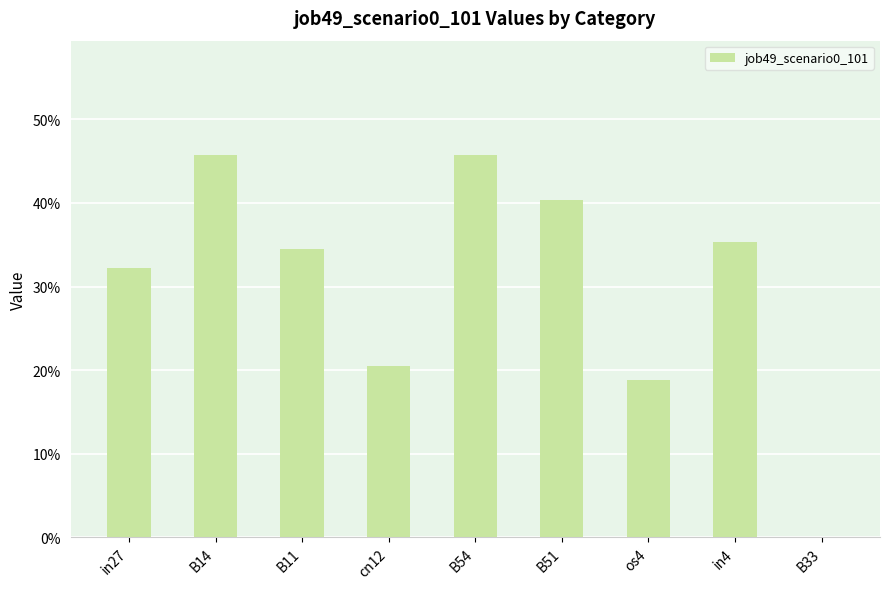

Read the value at cn12.

0.2